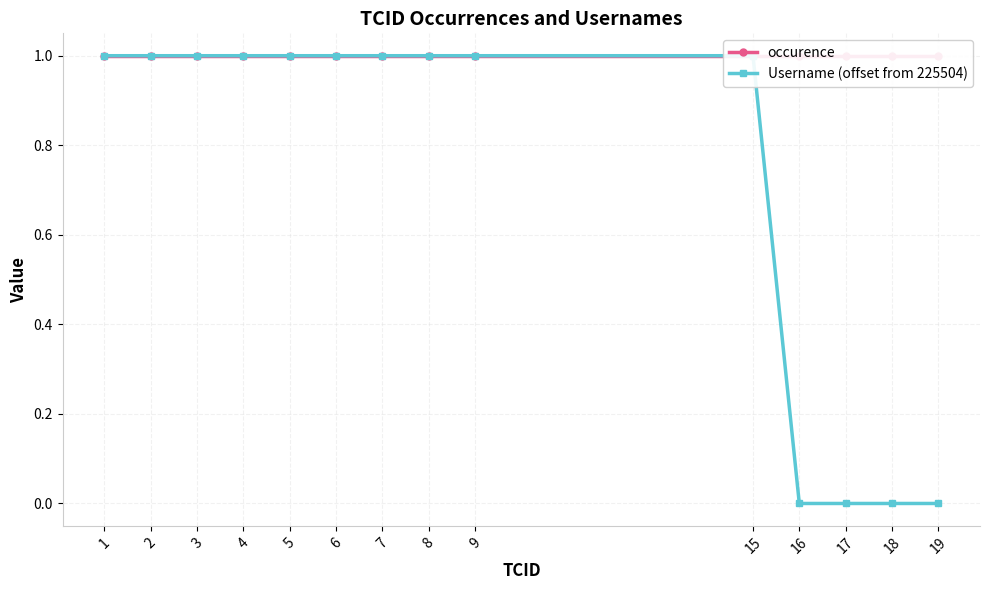

What is the value of the Username (offset from 225504) point at the 3rd from the left?

1